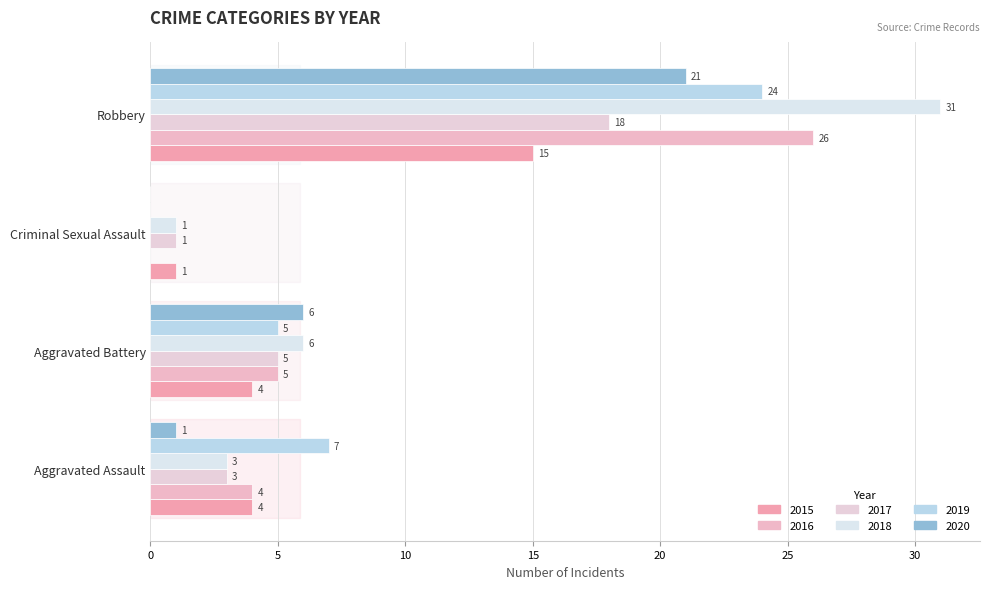

Reading left to right, what are all the values shown in this chart?

2015: 4	4	1	15
2016: 4	5	0	26
2017: 3	5	1	18
2018: 3	6	1	31
2019: 7	5	0	24
2020: 1	6	0	21